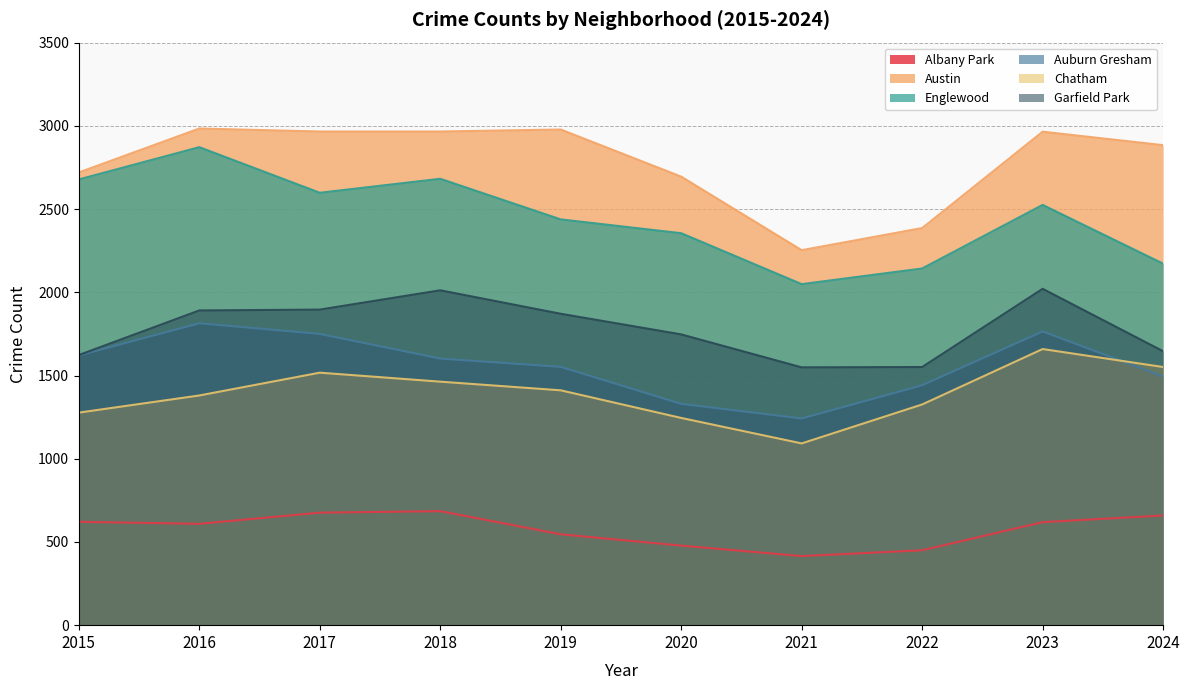

Which label corresponds to the smallest value in the chart?

2021